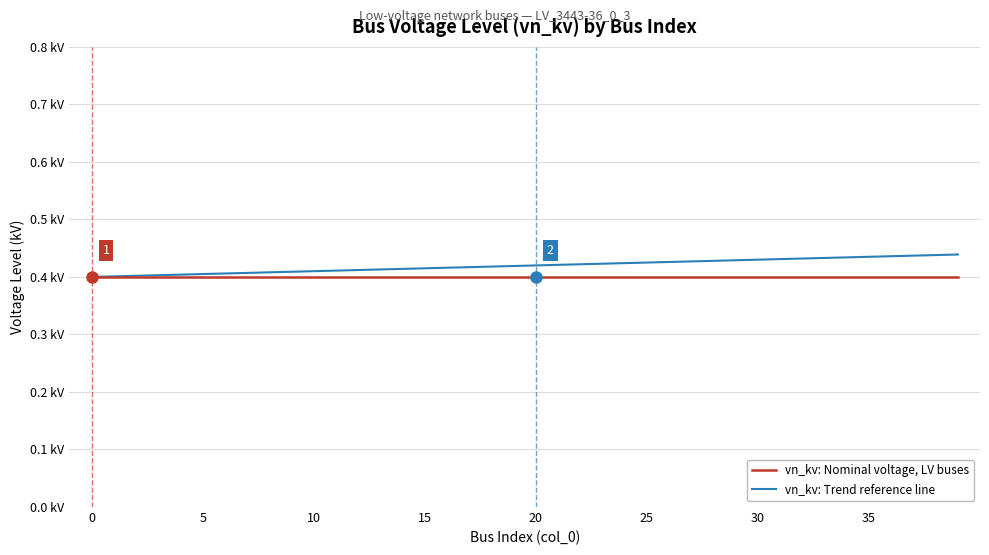

Which series has the largest total across all categories?

vn_kv: Trend reference line